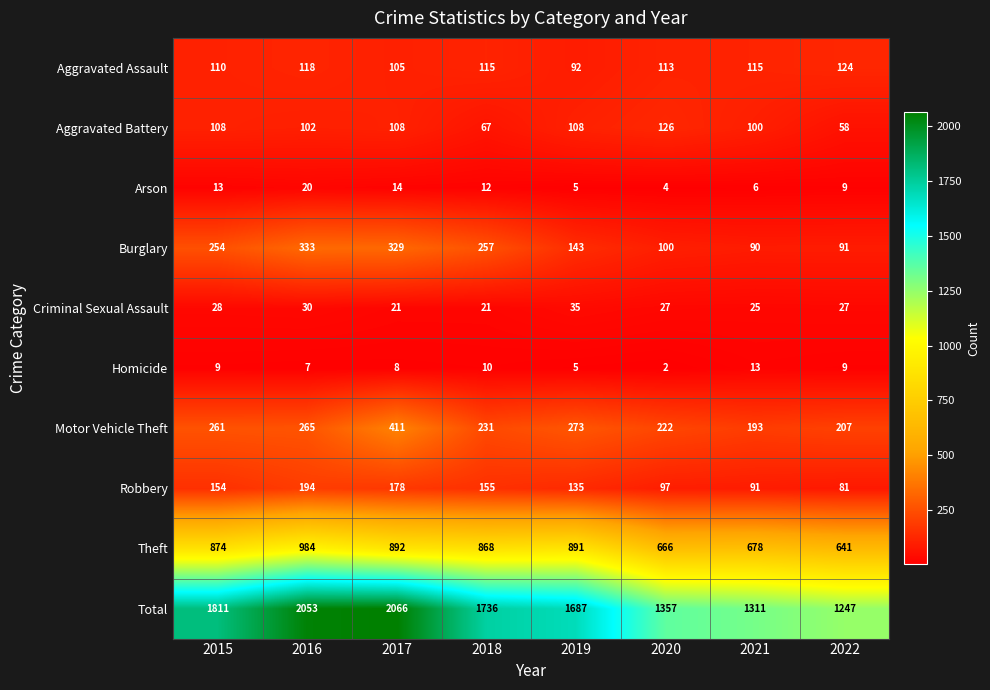

At which label does Aggravated Assault reach its minimum?

2019